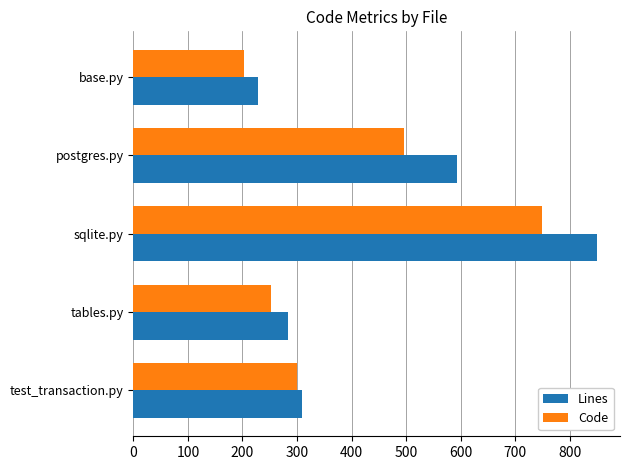

What is the approximate value of Lines at base.py?

229